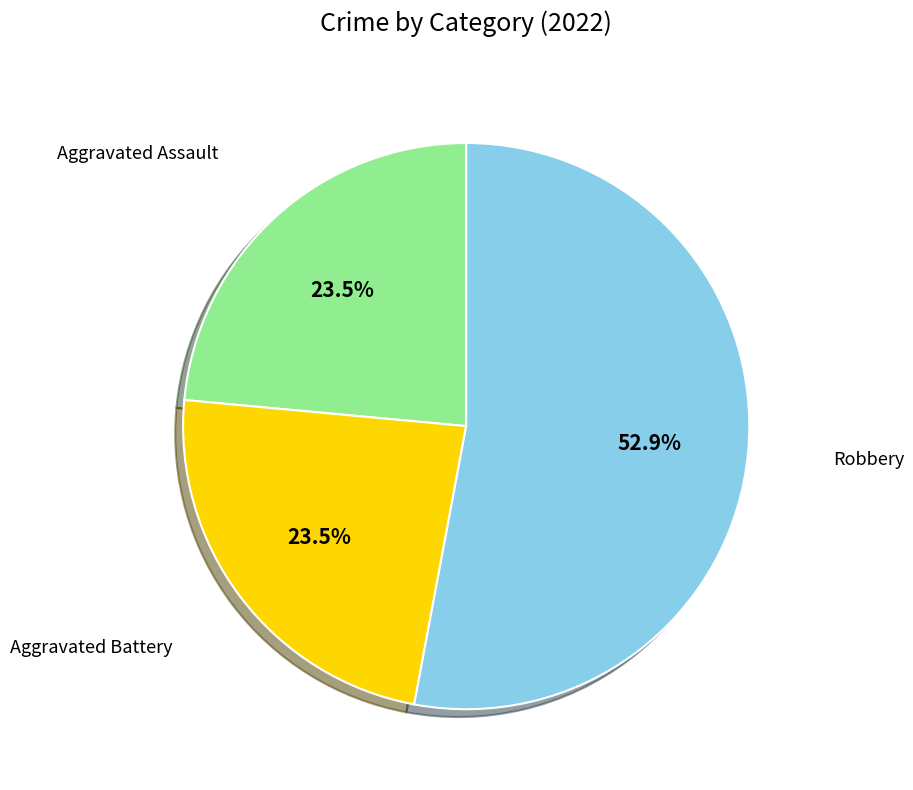

To the nearest percent, what is the difference between the largest and smallest slice percentages?

29%